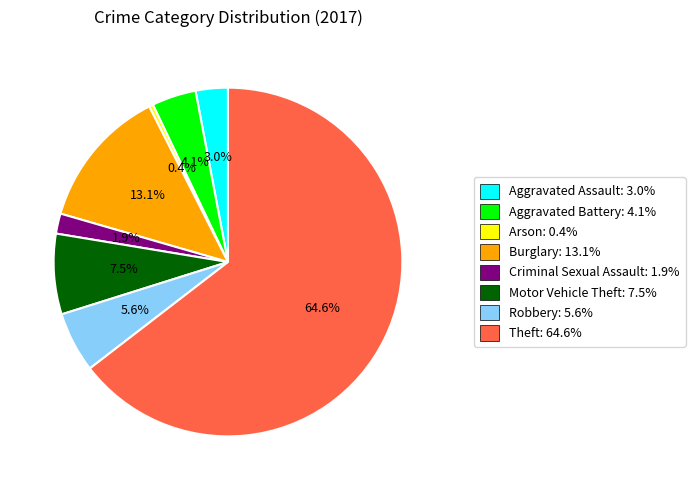

Between Aggravated Assault and Theft, which is larger?

Theft